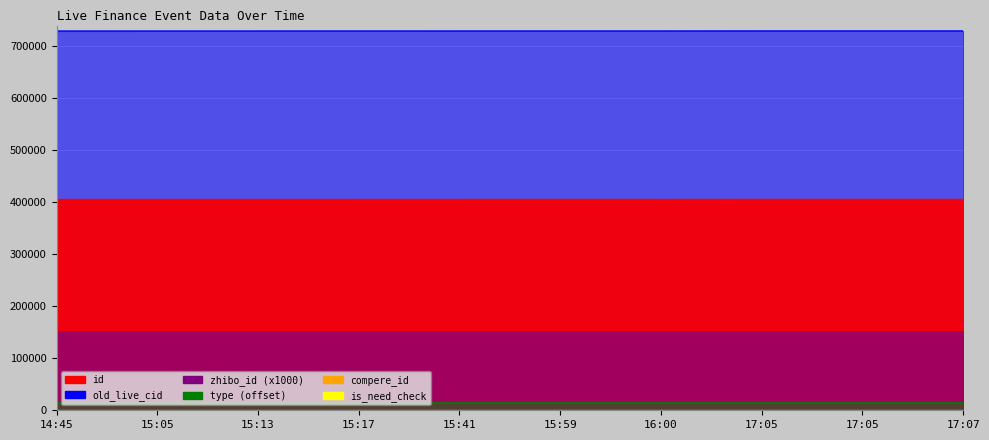

At which label does id reach its minimum?

14:45